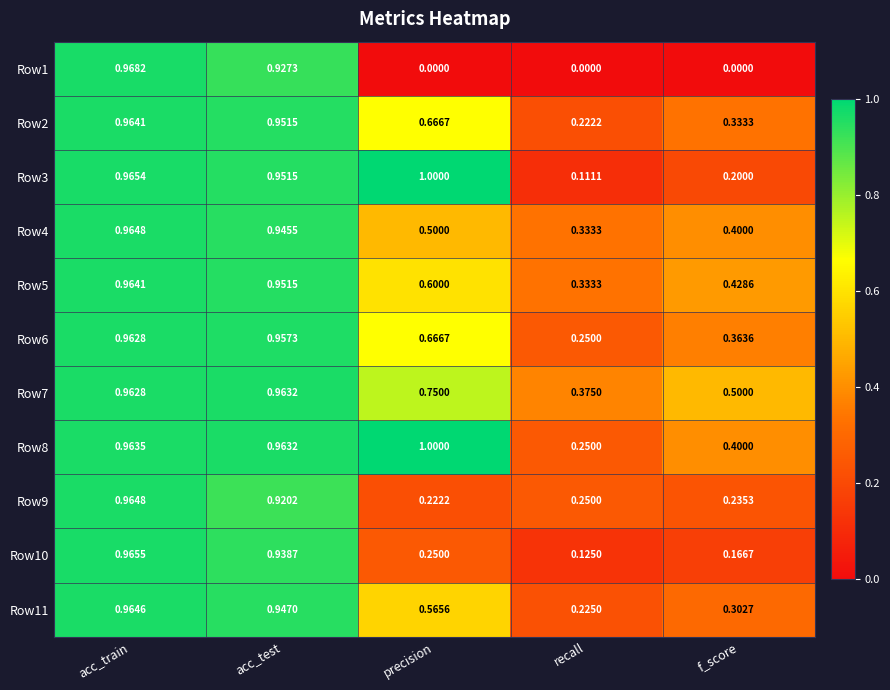

Which series has the largest range (max minus min)?

Row1